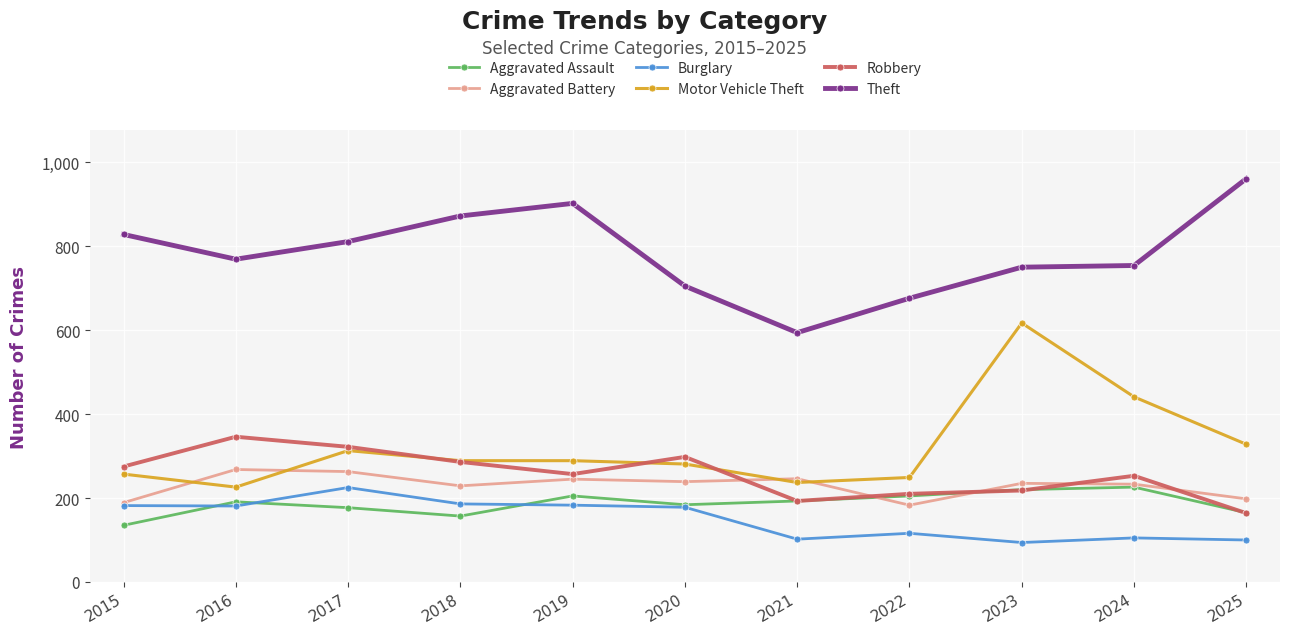

True or false: Robbery and Theft cross at least once.

False